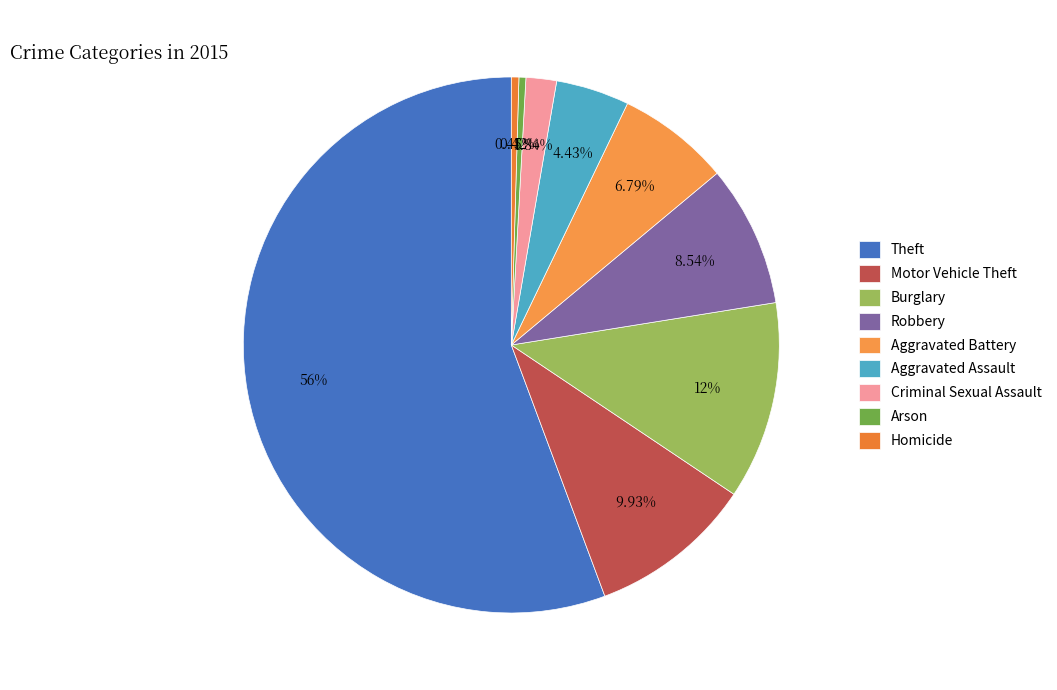

Which category has the smallest portion of the pie?

Arson